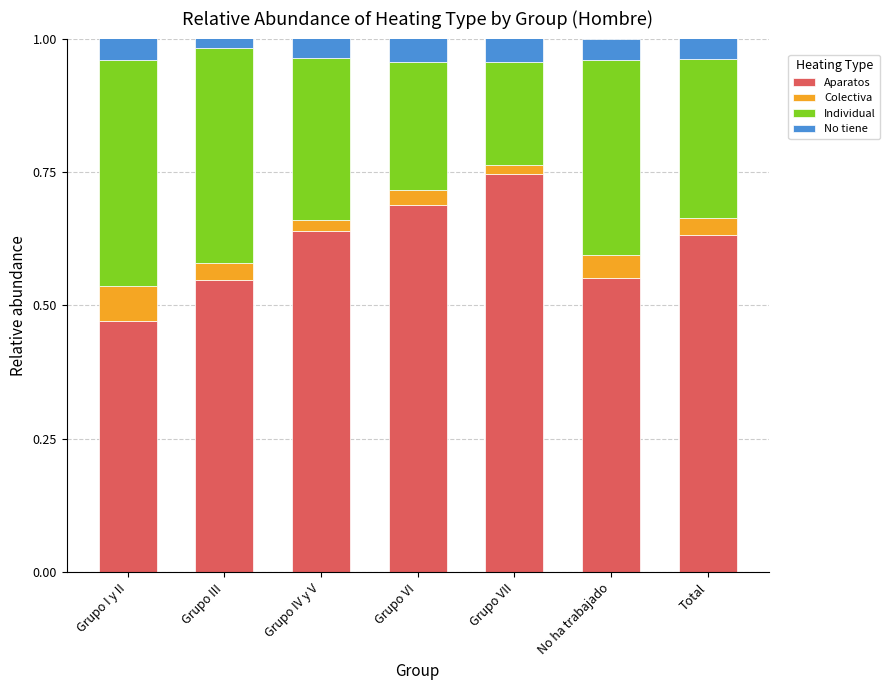

At which label does Aparatos reach its minimum?

Grupo I y II